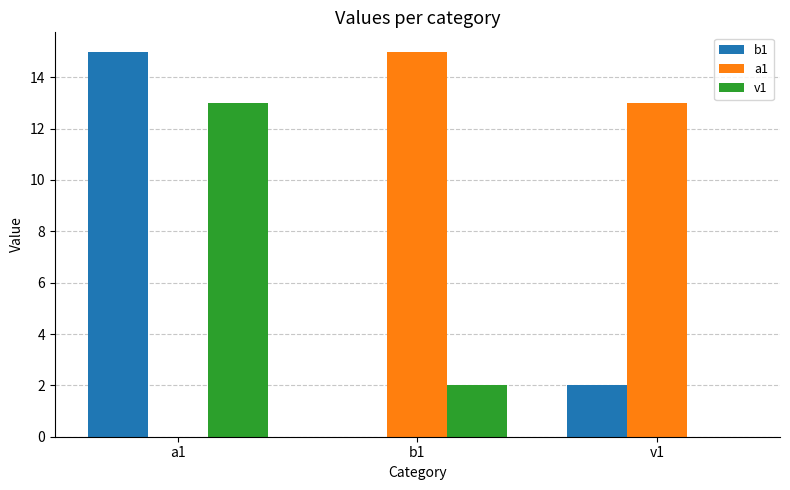

Which series has the largest total across all categories?

a1